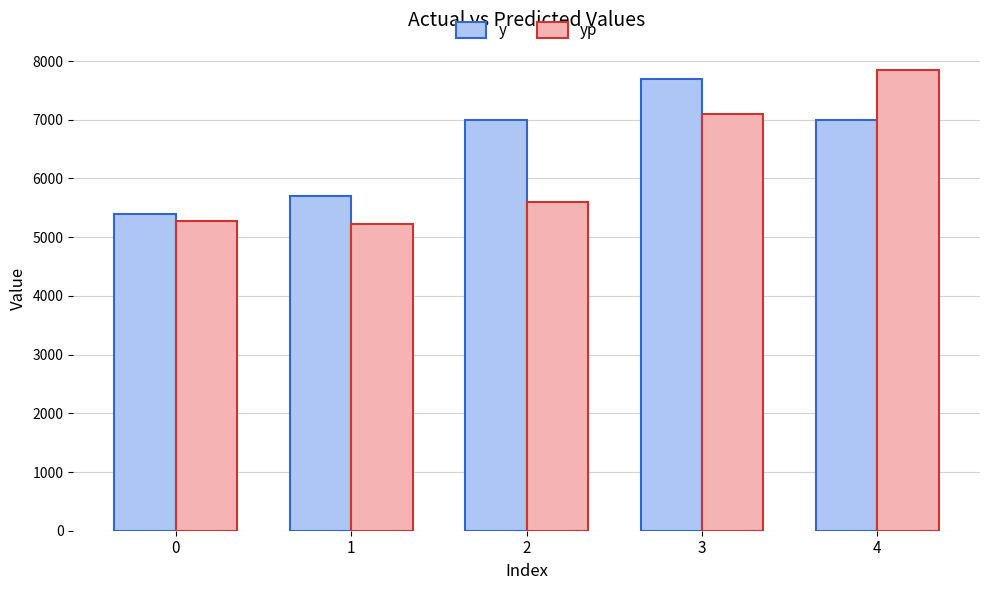

How many values in the yp series are below 5603?

2